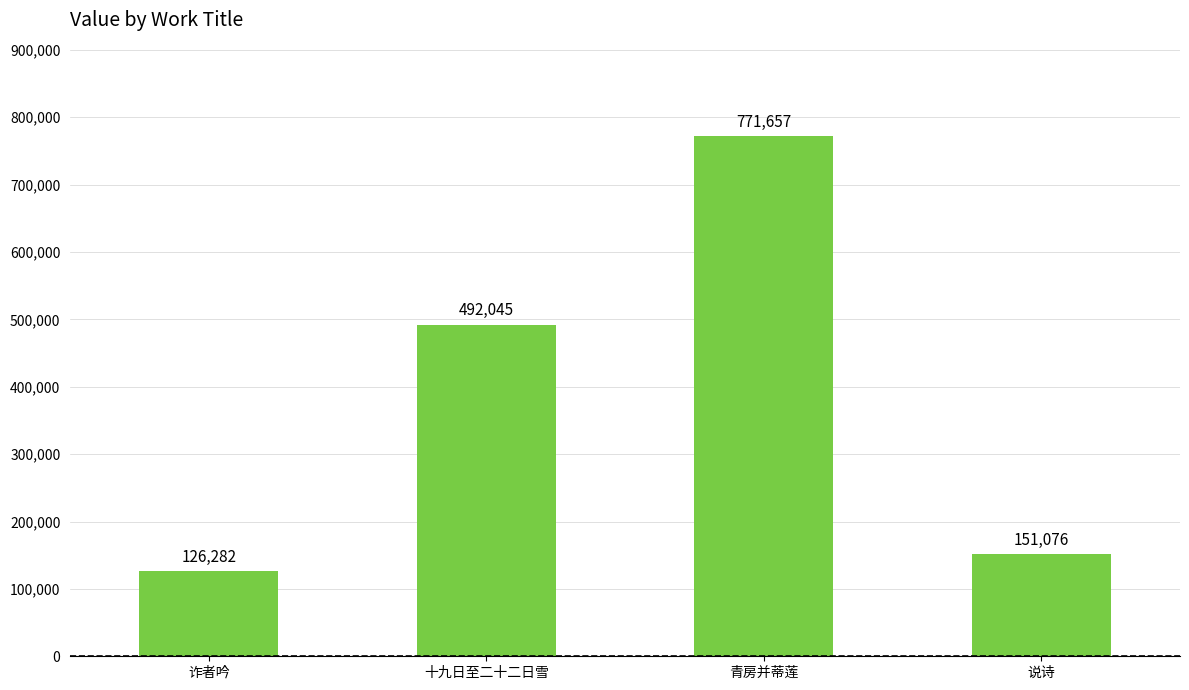

What is the average value?

385265